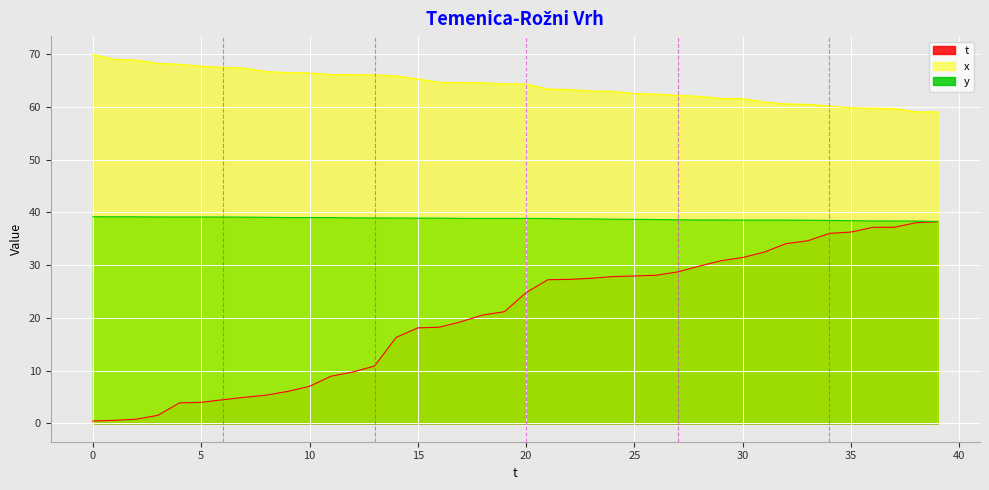

What is the value of the x point at the 19th from the left?

64.5